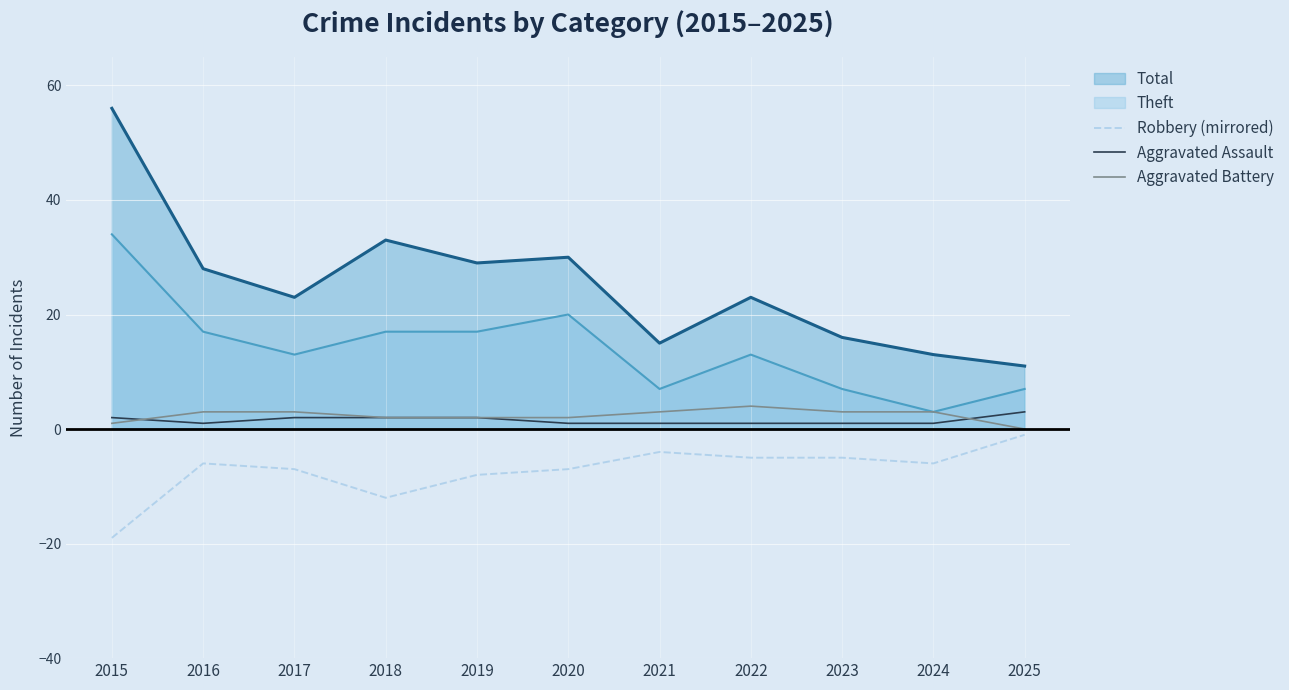

True or false: Aggravated Battery and Robbery (mirrored) cross at least once.

False